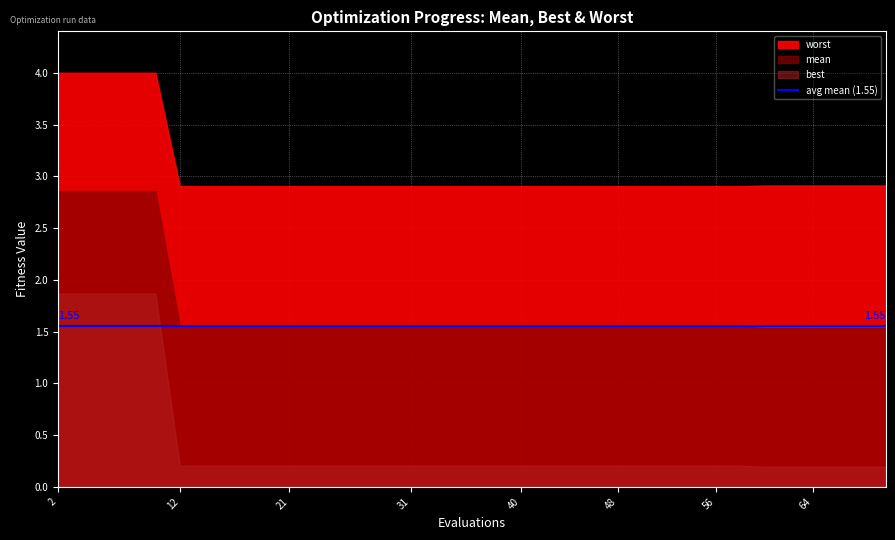

The value of mean at 60 is 2.1. True or false?

False